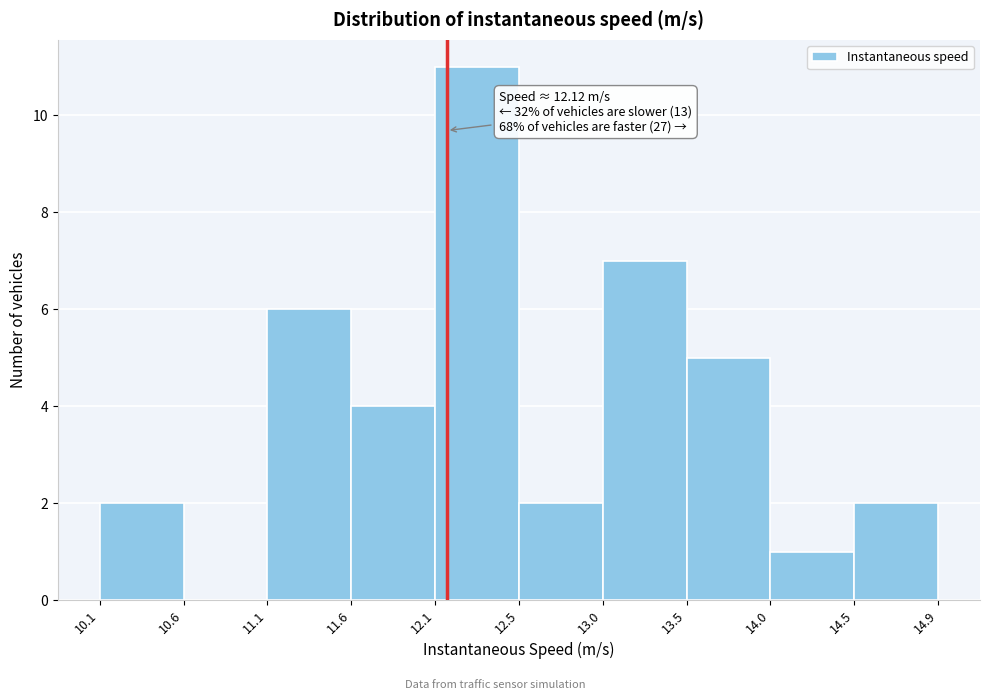

Over which range of the x-axis is the bar tallest?

12.1 to 12.5